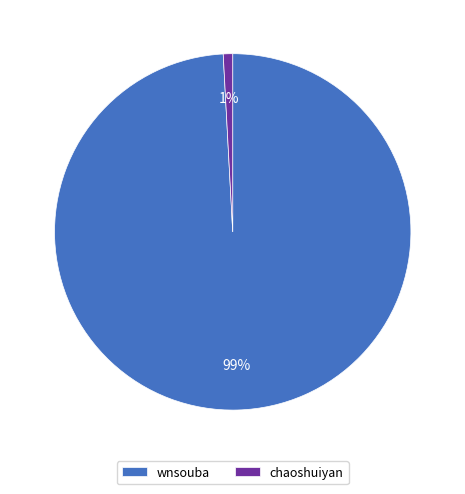

Which has a higher value, wnsouba or chaoshuiyan?

wnsouba